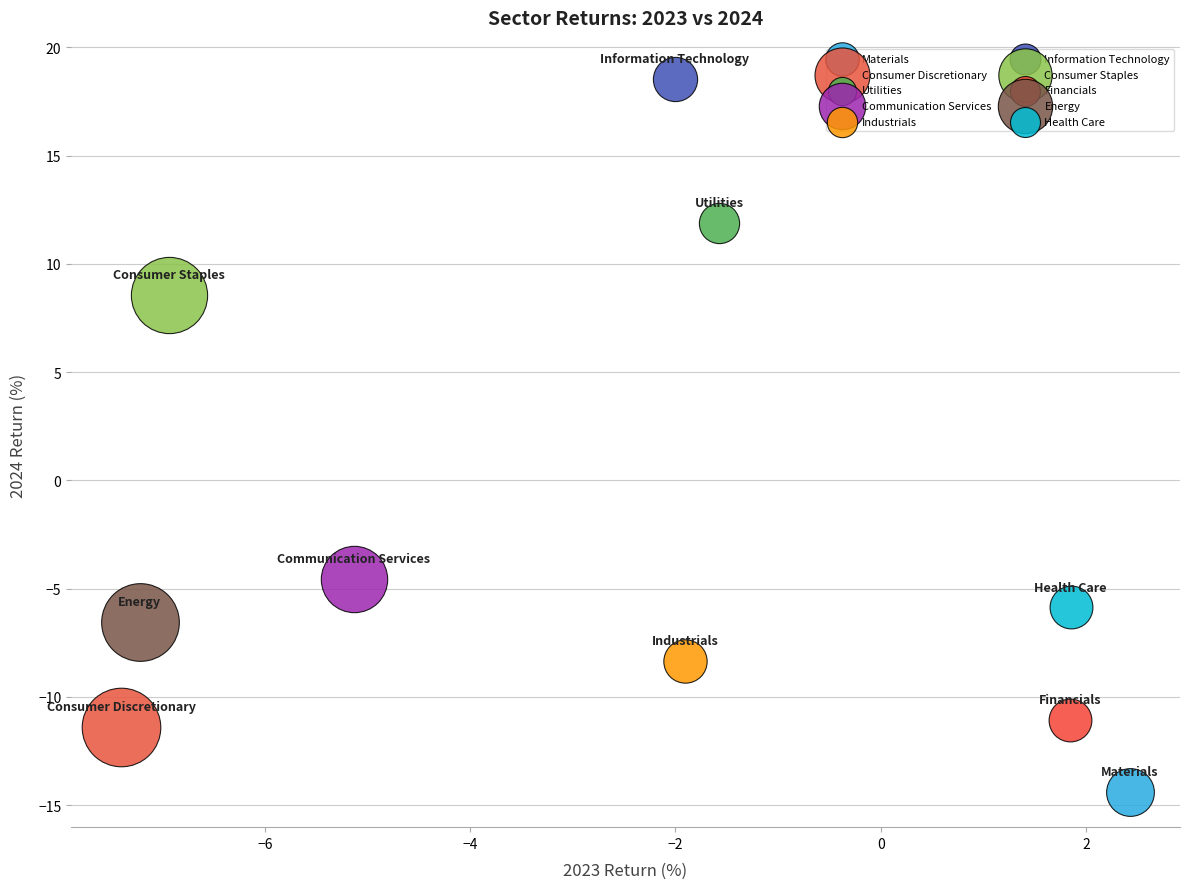

Which series contains the lowest Y value?

Materials